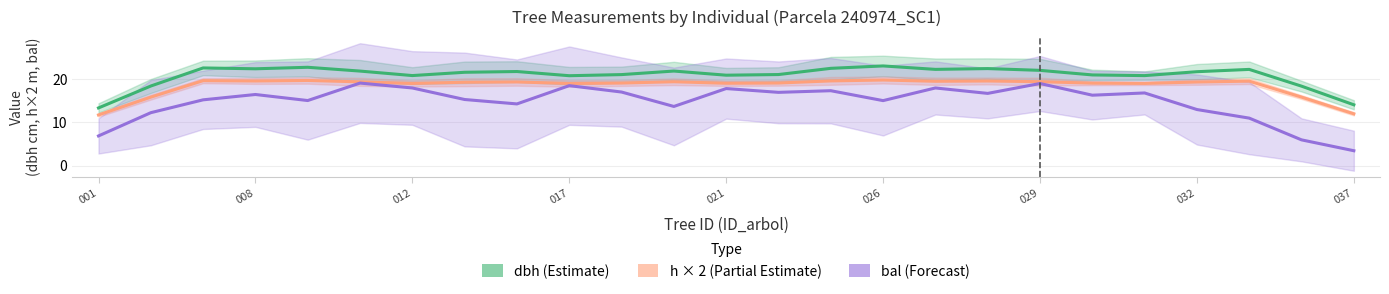

Which series has the largest range (max minus min)?

bal (Forecast)